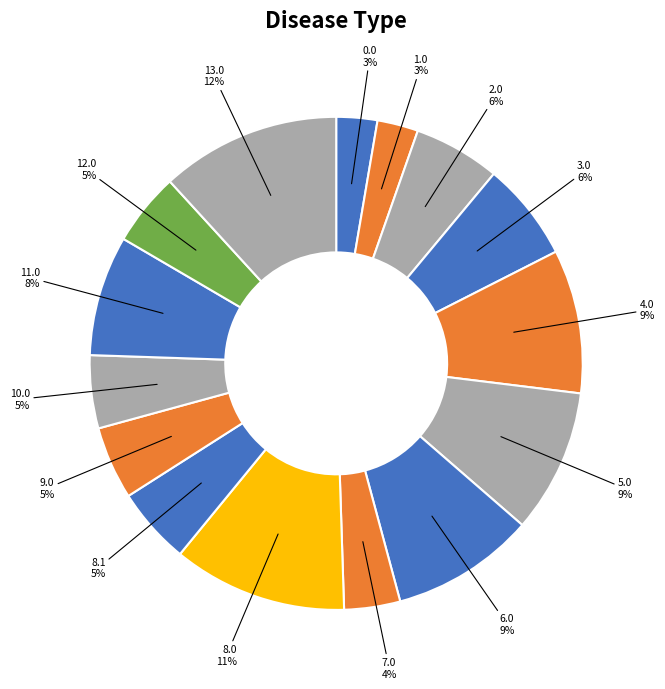

Which category has the biggest portion of the pie?

13.0